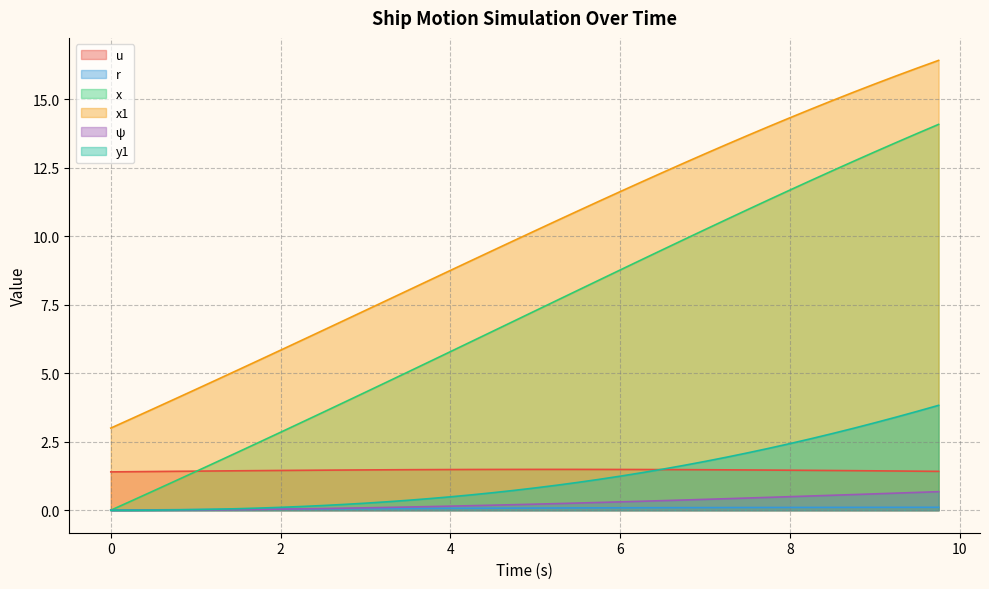

Is it true that u equals 1.5 at 7.0?

True